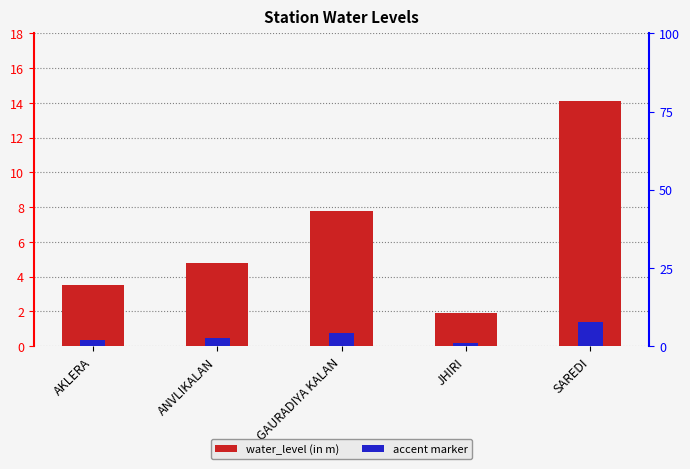

The water_level (in m) series shows 1.6 at GAURADIYA KALAN. True or false?

False